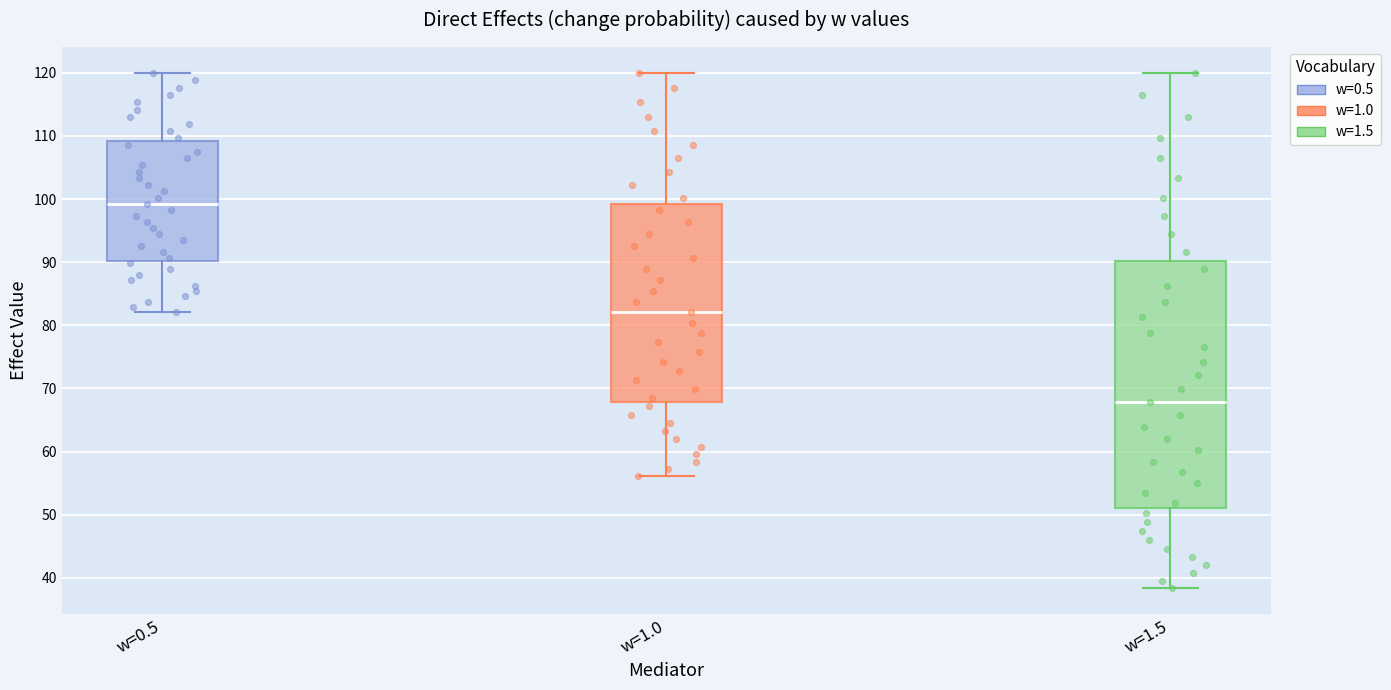

Comparing the boxes themselves (not the whiskers), which one is the tallest?

w=1.5